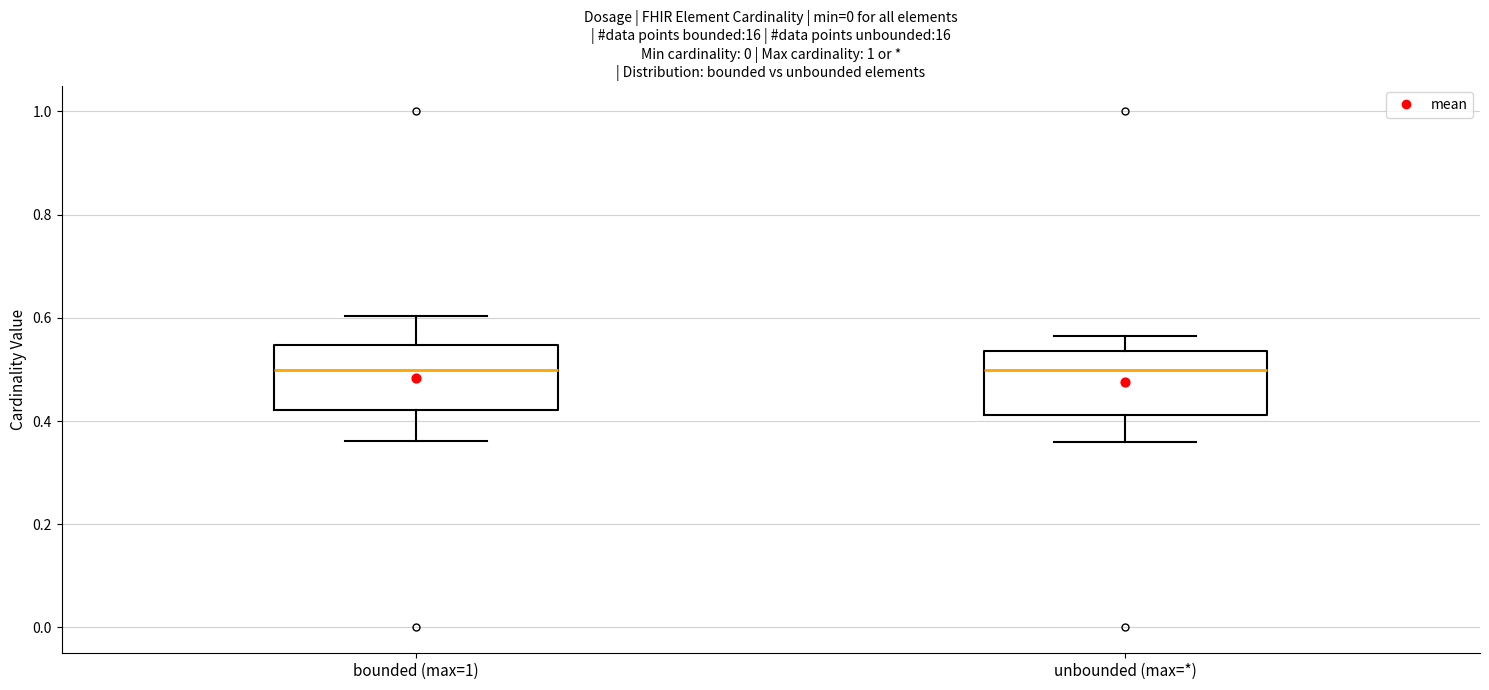

Reading left to right, read every box against the y-axis: the position of its median line, the range the box covers, and the ends of its whiskers. The values are not printed on the chart, so give them approximately, as read against the axis.

bounded (max=1): median 0.50, box 0.42 to 0.54, whiskers 0.36 to 0.60
unbounded (max=*): median 0.50, box 0.42 to 0.54, whiskers 0.36 to 0.56